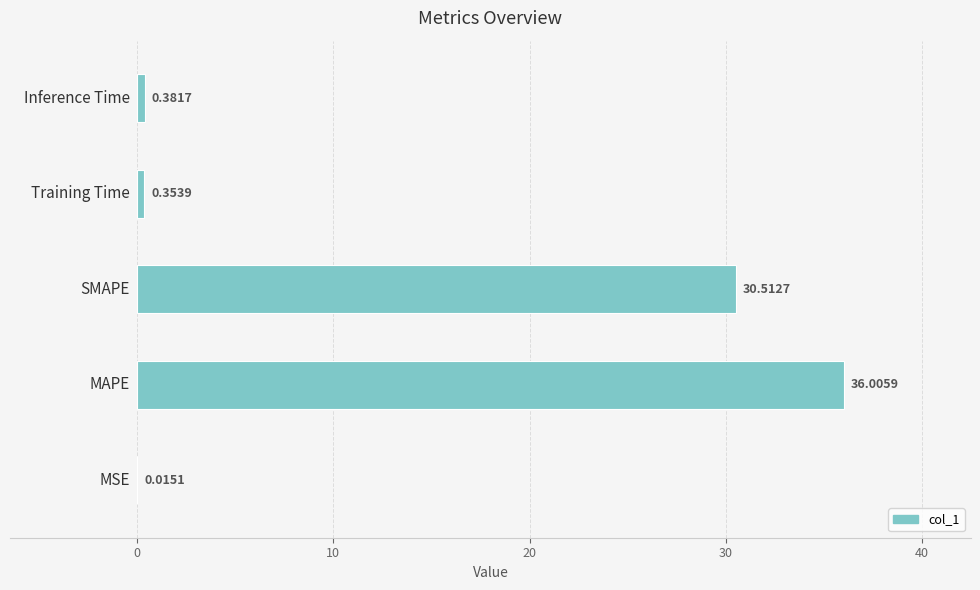

What is the sum of all values?

67.3